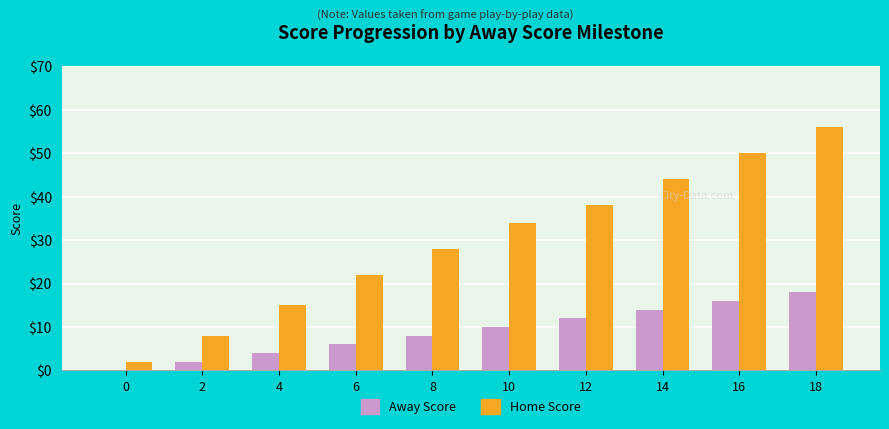

How many data points does each series have?

10